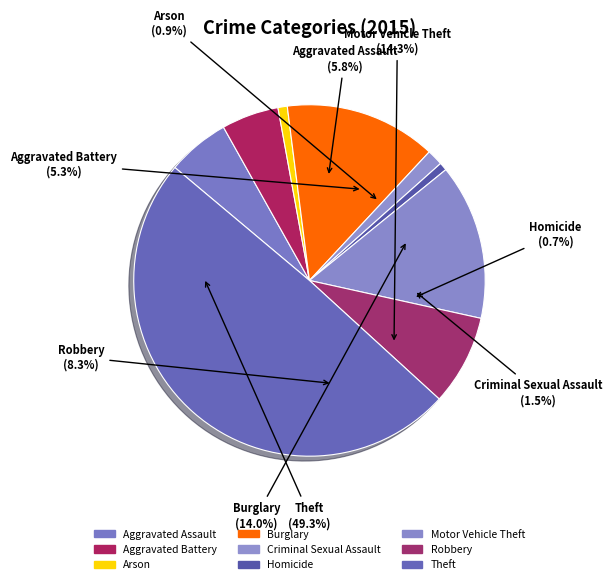

Does Burglary account for over 50% of the chart?

No